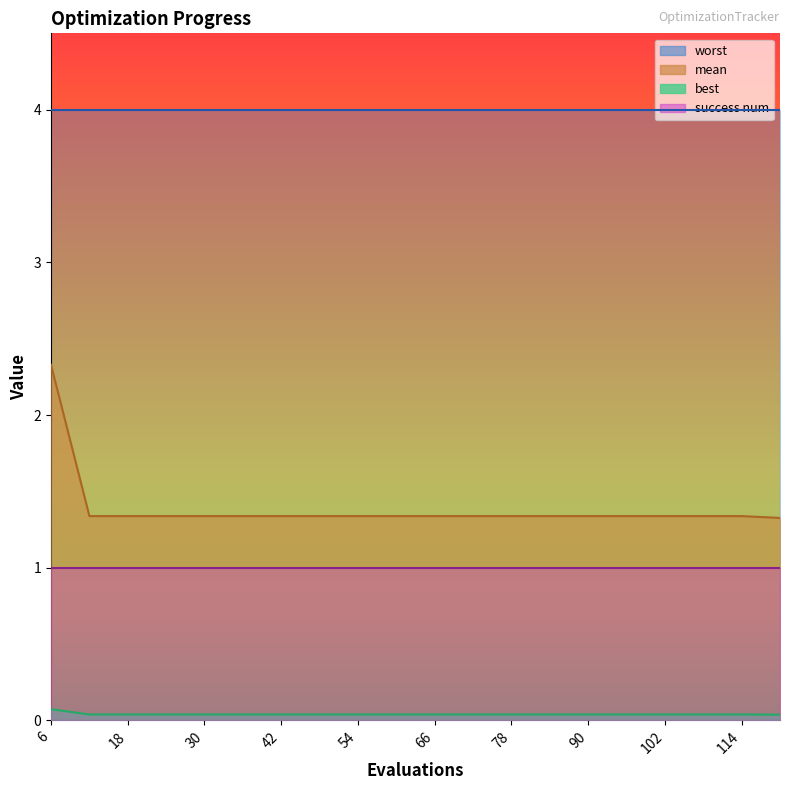

List the series in order of their peak value, highest first.

worst, mean, success num, best